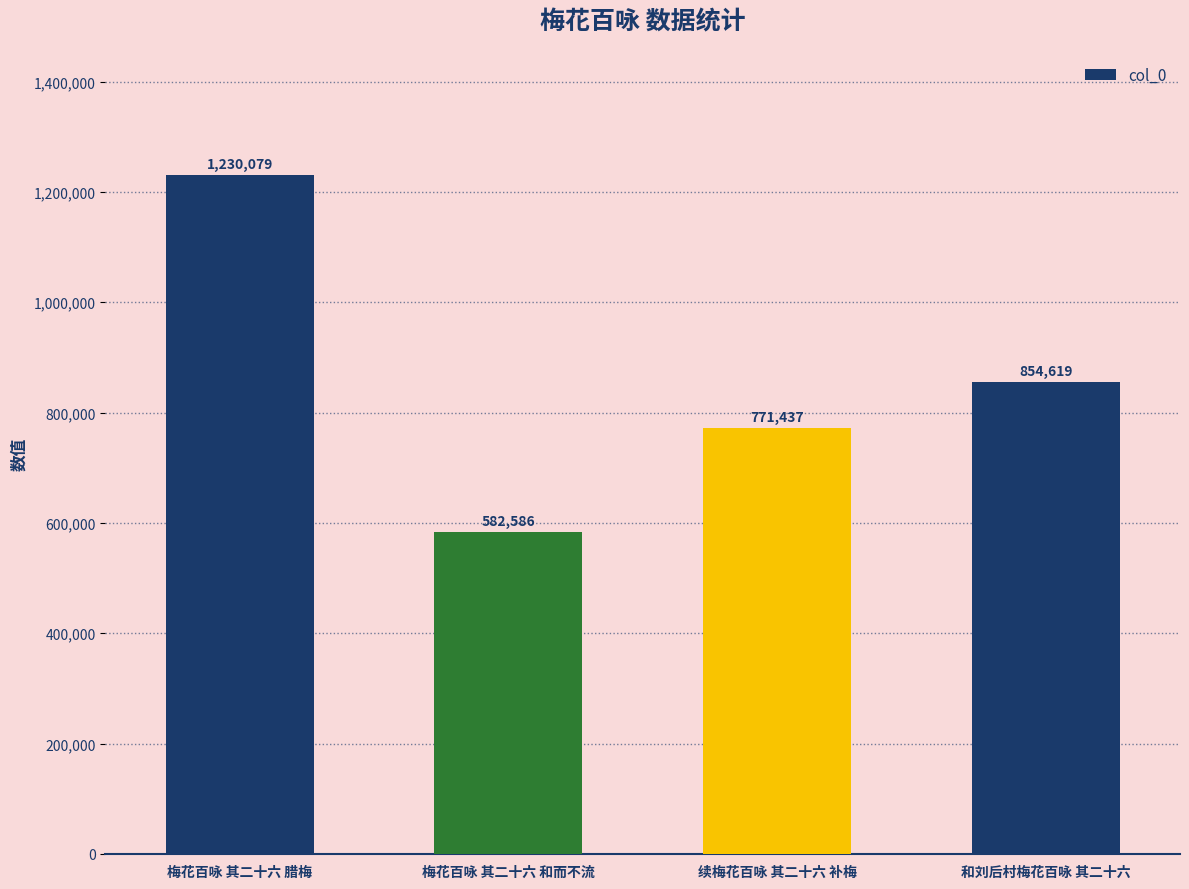

What is the label of the 4th bar from the right?

梅花百咏 其二十六 腊梅